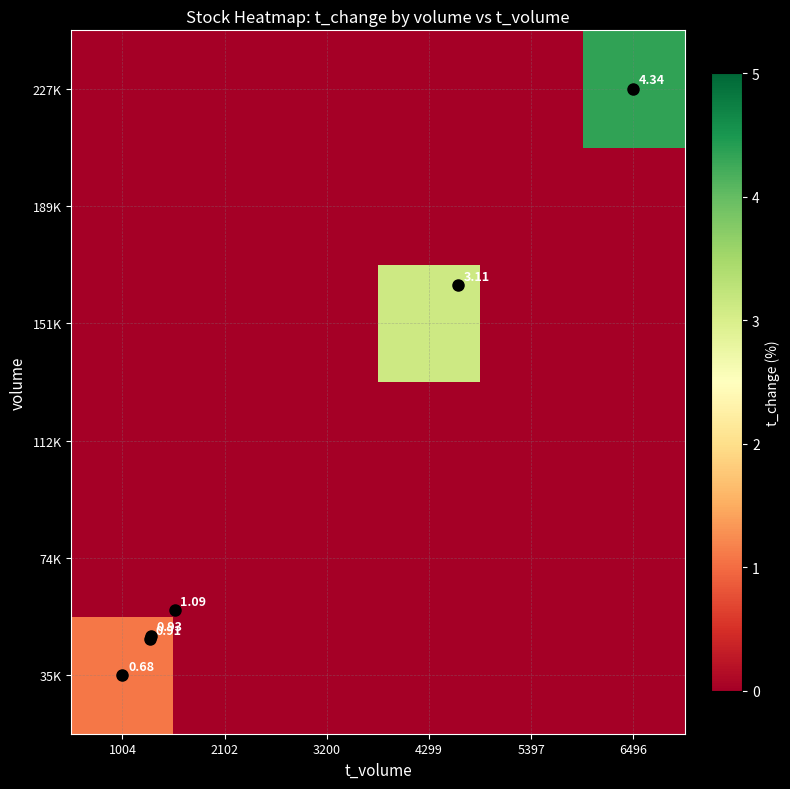

What is the greatest value displayed?

4.3